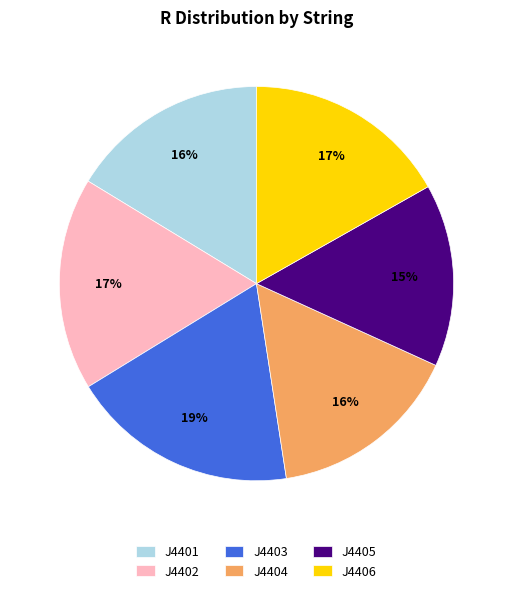

Count the number of slices in the pie.

6